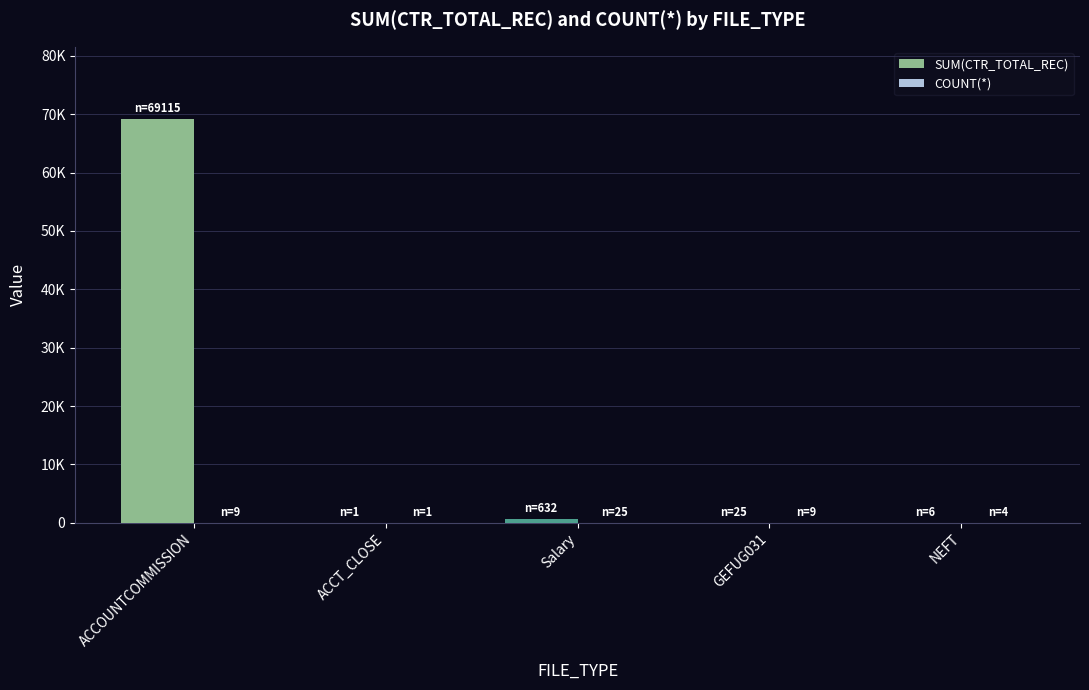

Reading left to right, transcribe all the data shown in this chart.

SUM(CTR_TOTAL_REC): ACCOUNTCOMMISSION=69115	ACCT_CLOSE=1	Salary=632	GEFUG031=25	NEFT=6
COUNT(*): ACCOUNTCOMMISSION=9	ACCT_CLOSE=1	Salary=25	GEFUG031=9	NEFT=4